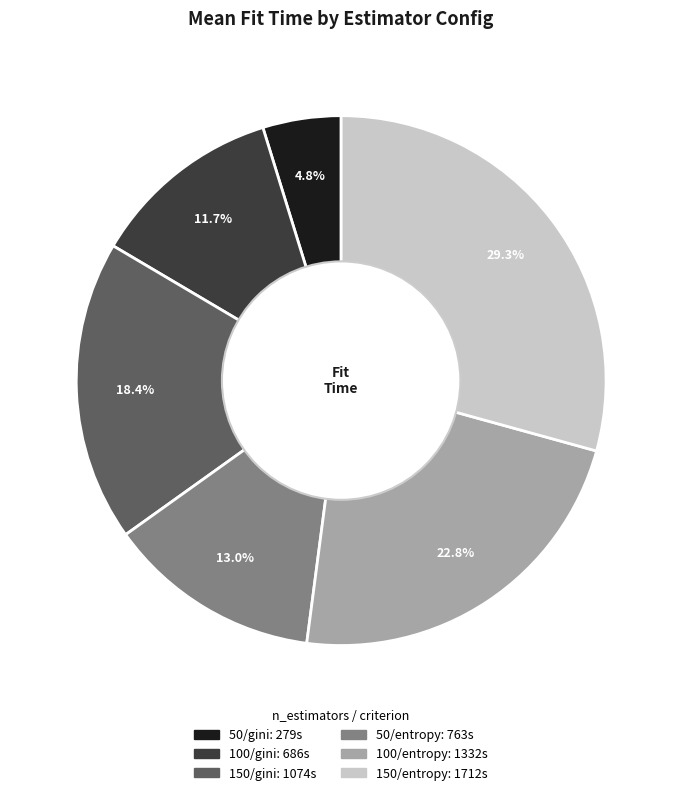

How many slices are in this pie chart?

6